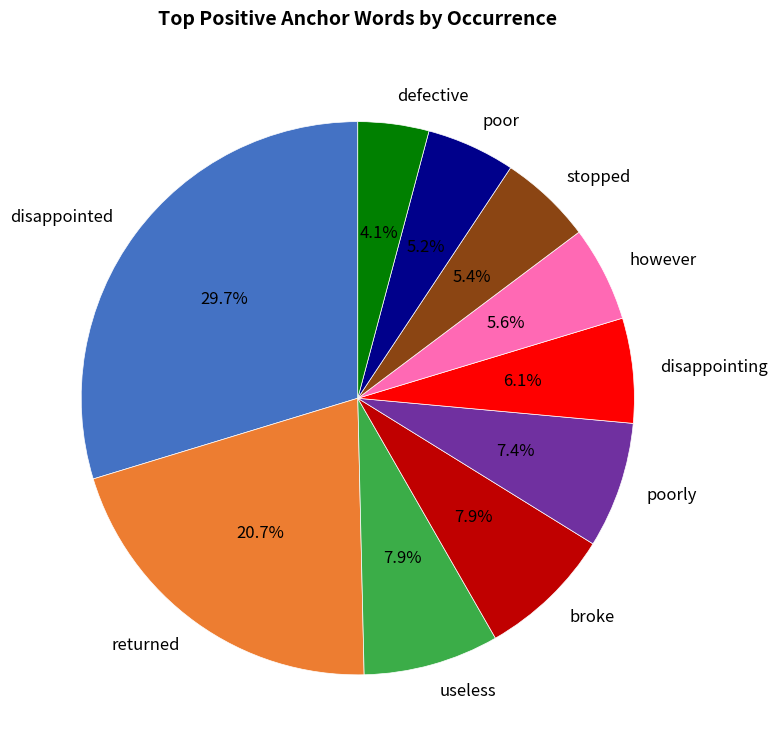

What percentage is the useless slice, to the nearest percent?

8%